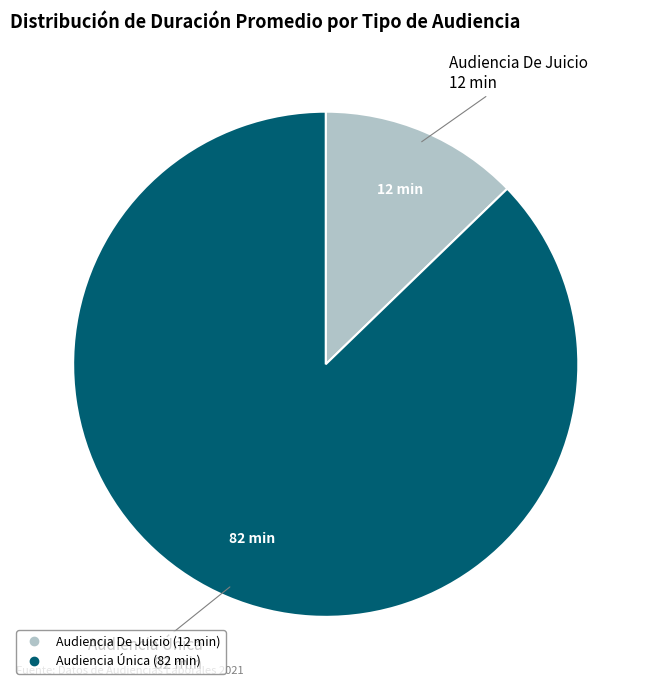

Do Audiencia Única and Audiencia De Juicio together represent more than half of the pie?

Yes